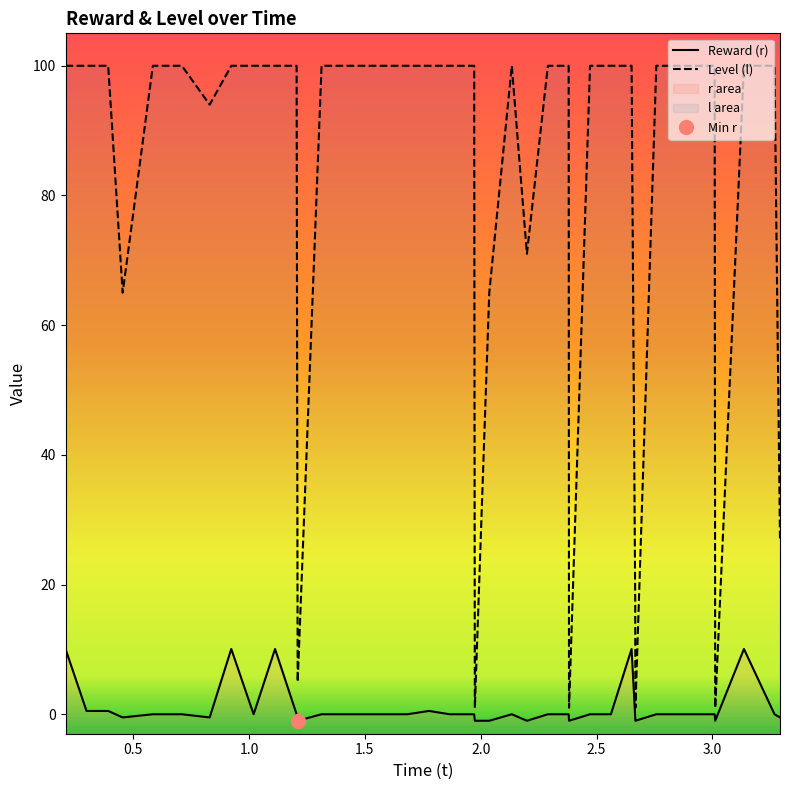

What is the maximum value for Reward (r)?

10.1